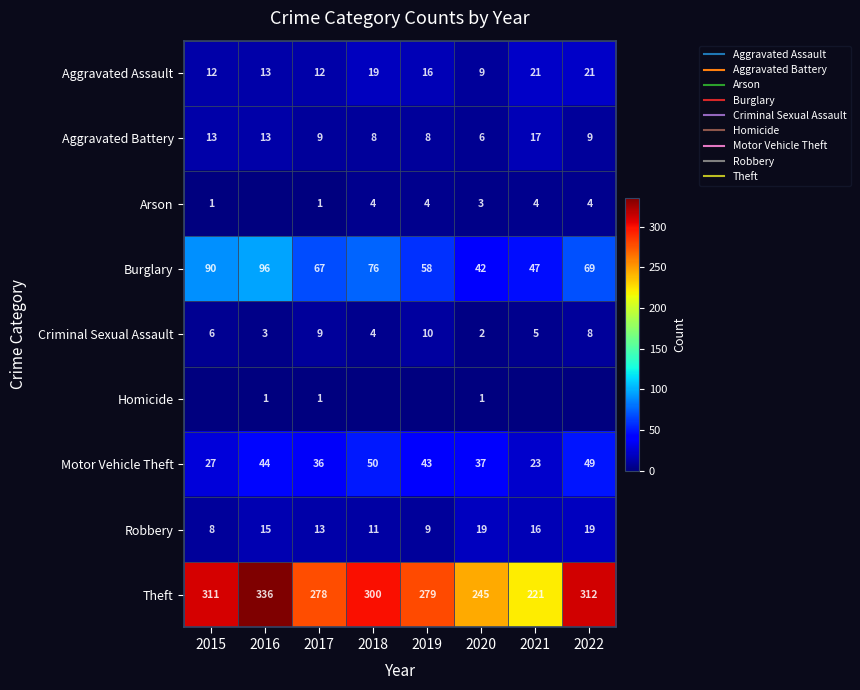

What is the maximum value for Aggravated Assault?

21